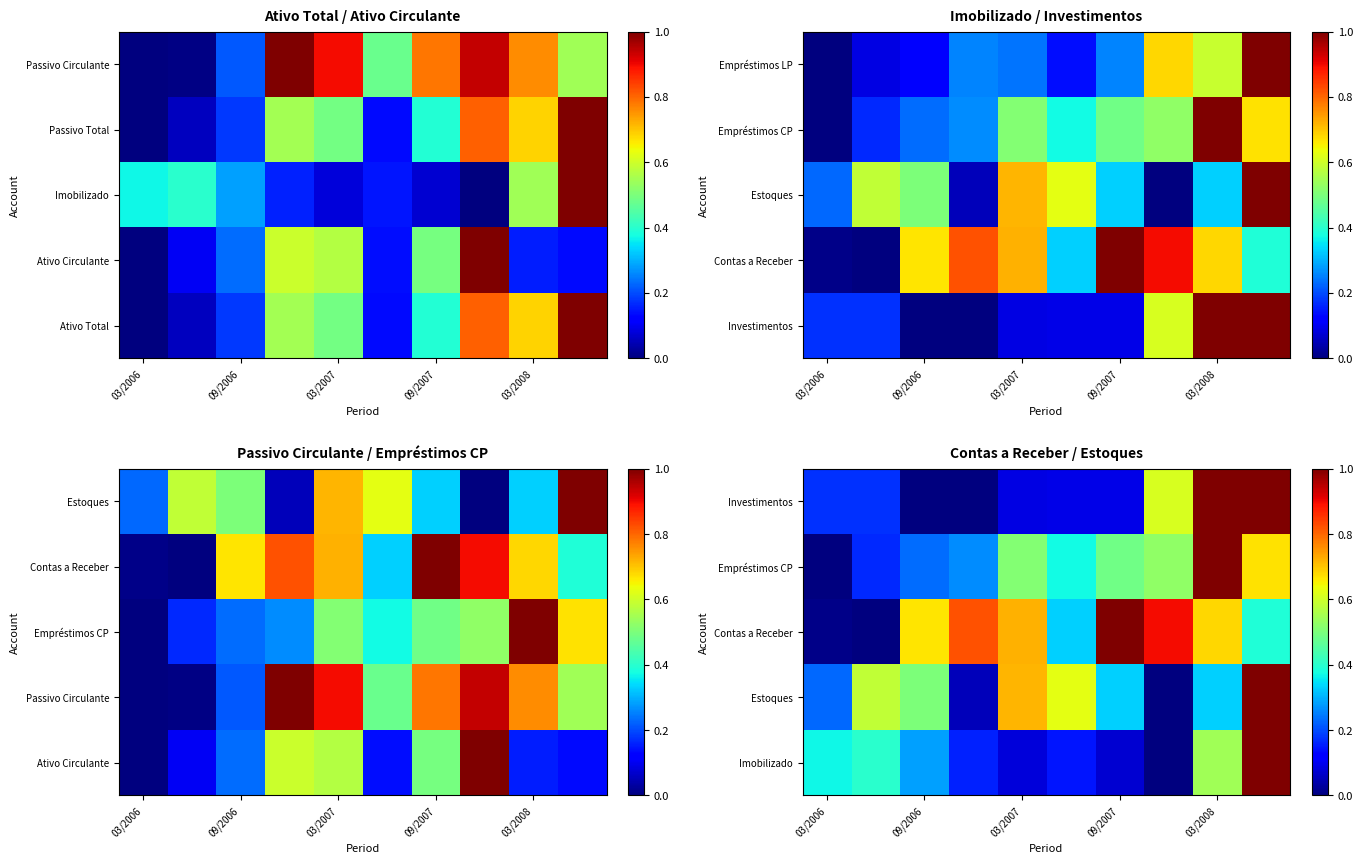

The value of Investimentos at 03/2007 is 0.1. True or false?

False